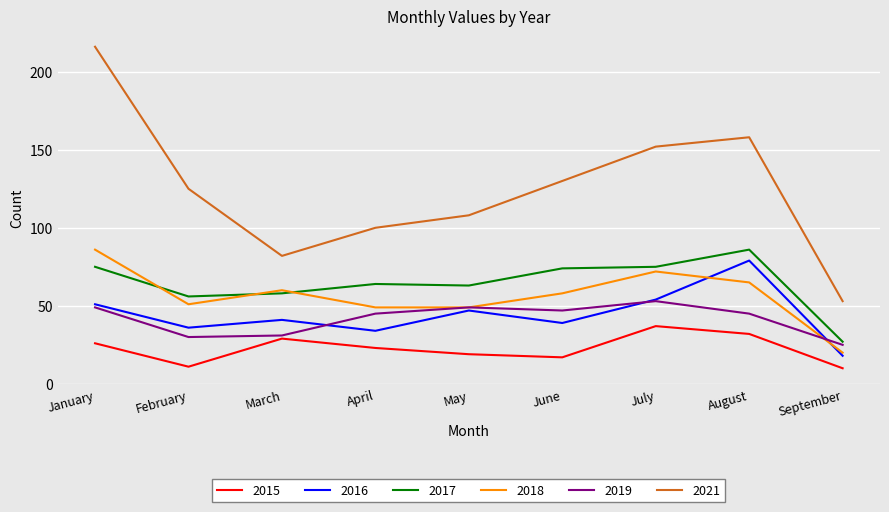

At how many categories does at least one series exceed 55?

8